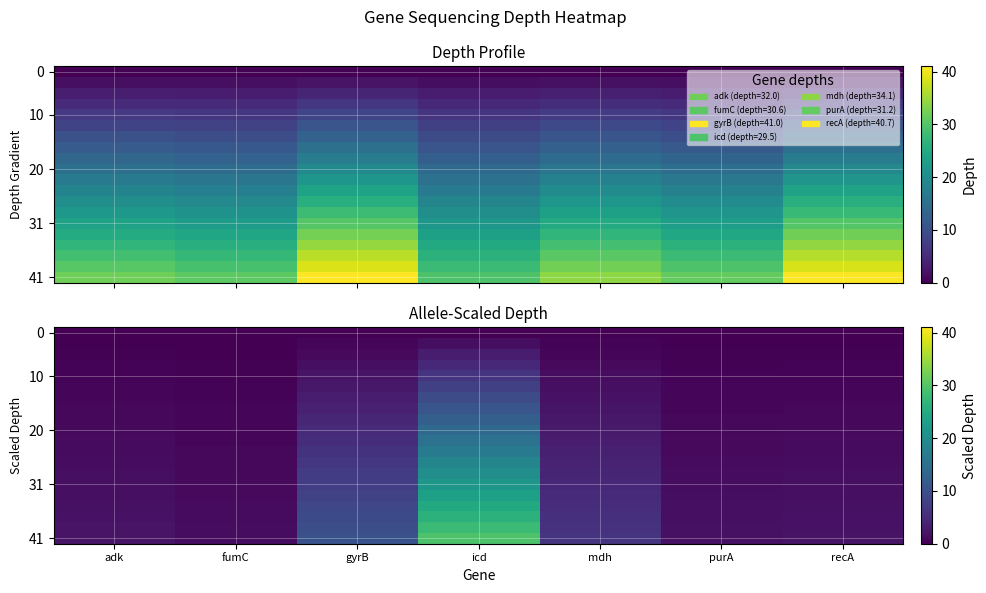

Count the number of categories in the chart.

7